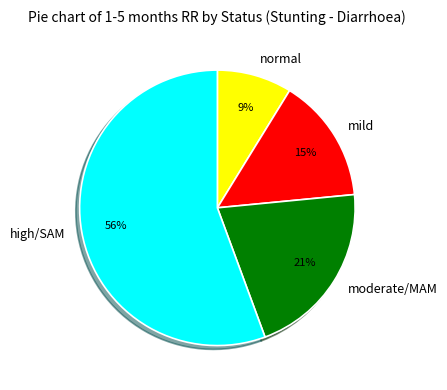

To the nearest percent, what percentage of the pie is mild?

15%